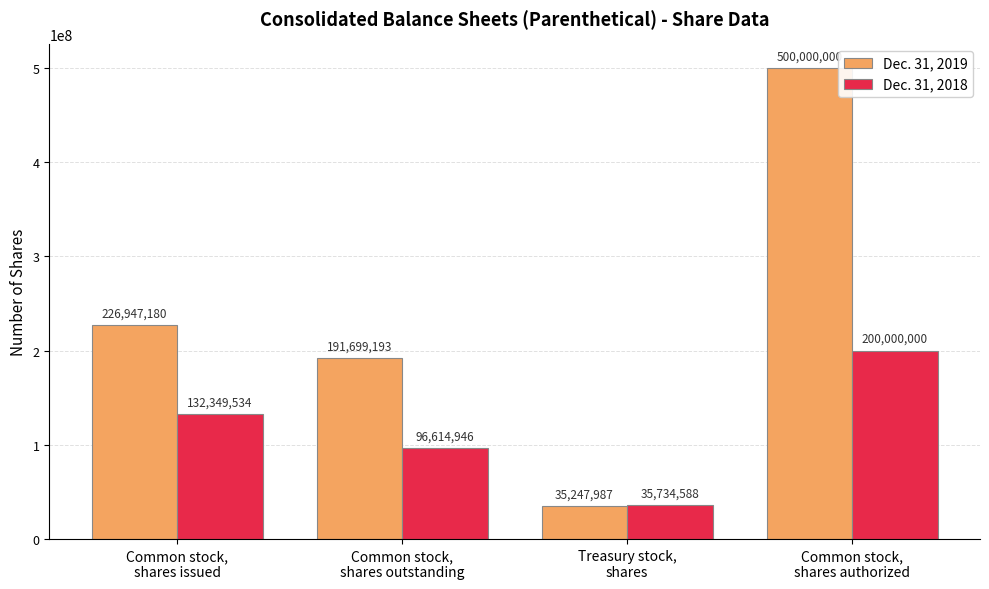

Which category has the lowest value across all series?

Treasury stock,
shares